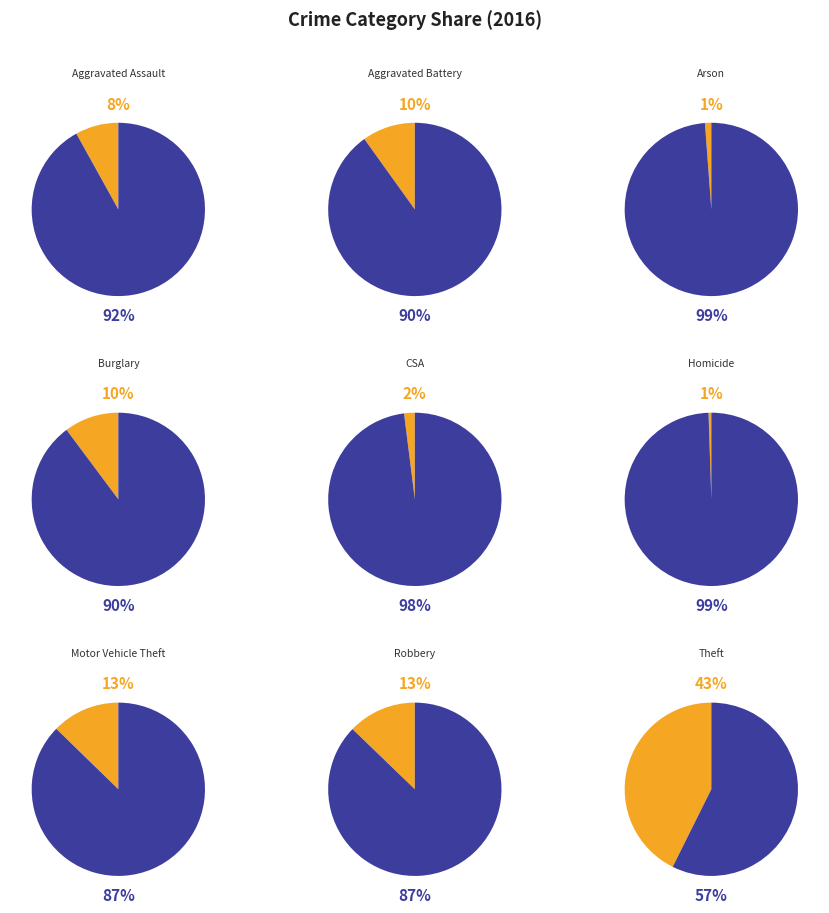

Does Robbery account for over 50% of the chart?

No